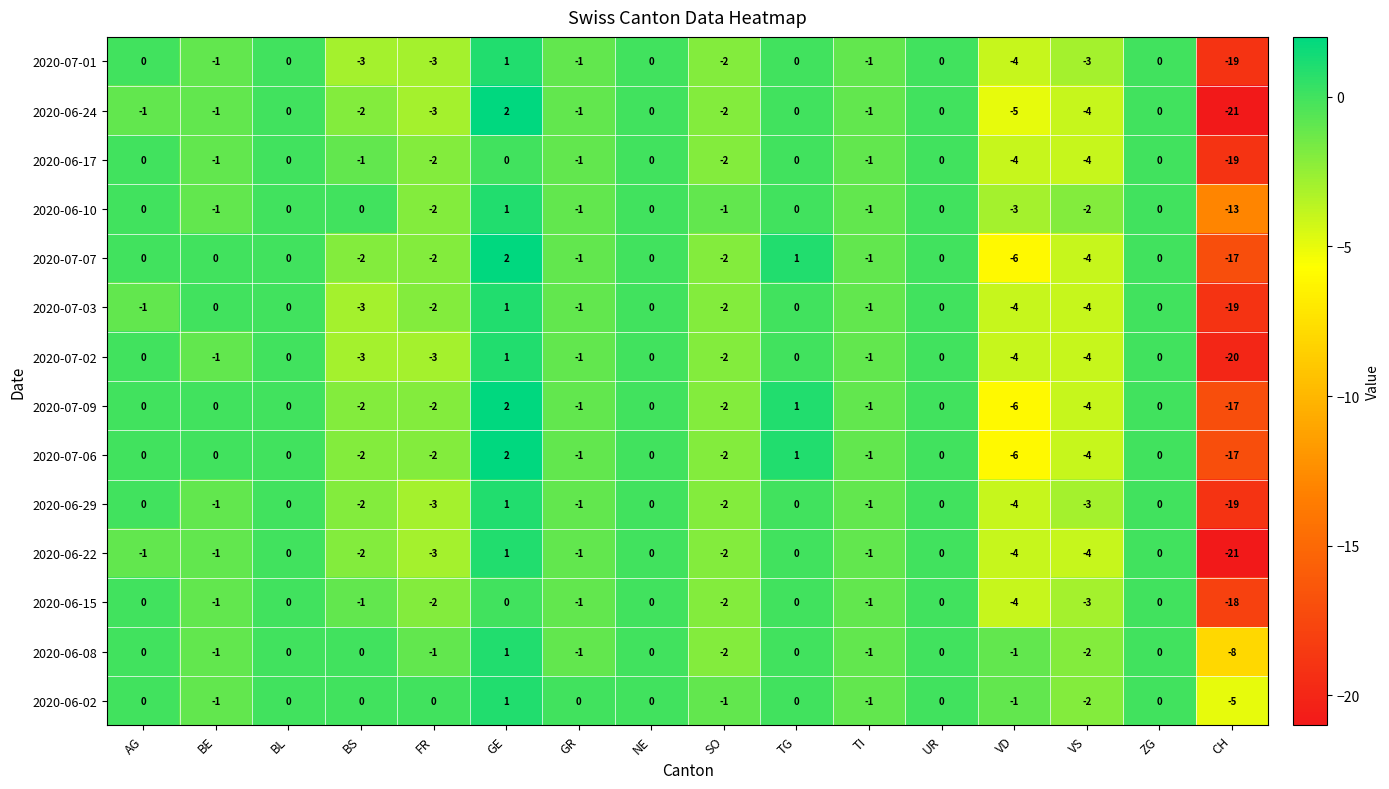

Is it true that 2020-06-17 equals 11 at TG?

False